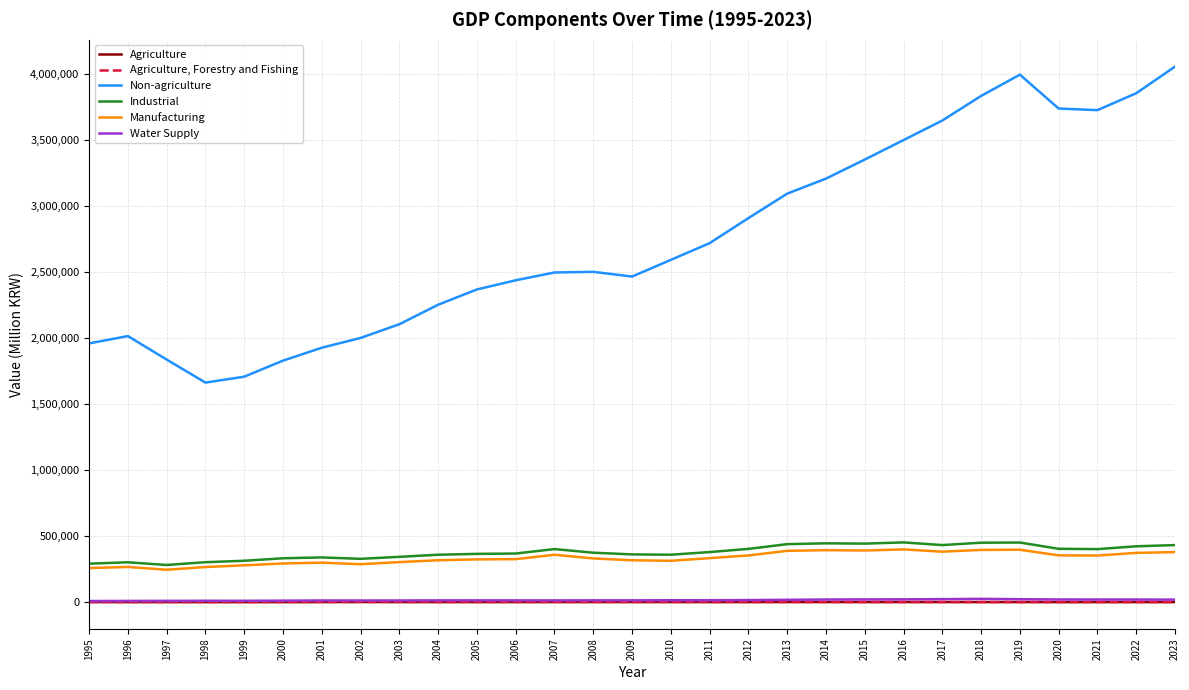

True or false: Agriculture and Non-agriculture intersect in this chart.

False